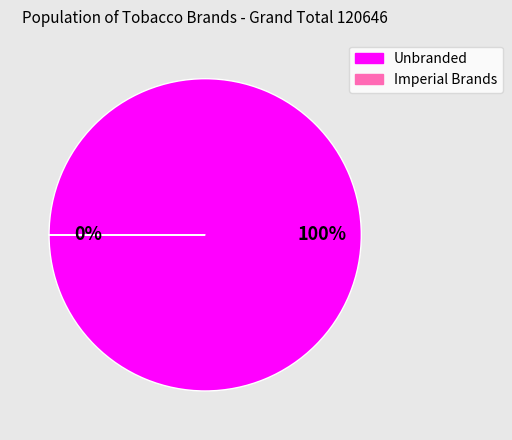

Which category accounts for the majority?

Unbranded